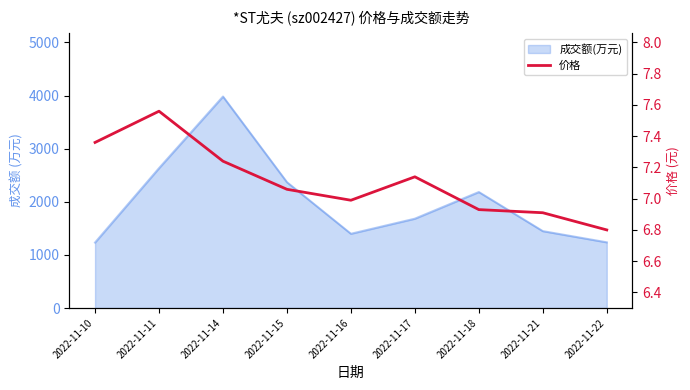

Which has a higher value, 2022-11-22 or 2022-11-21?

2022-11-21